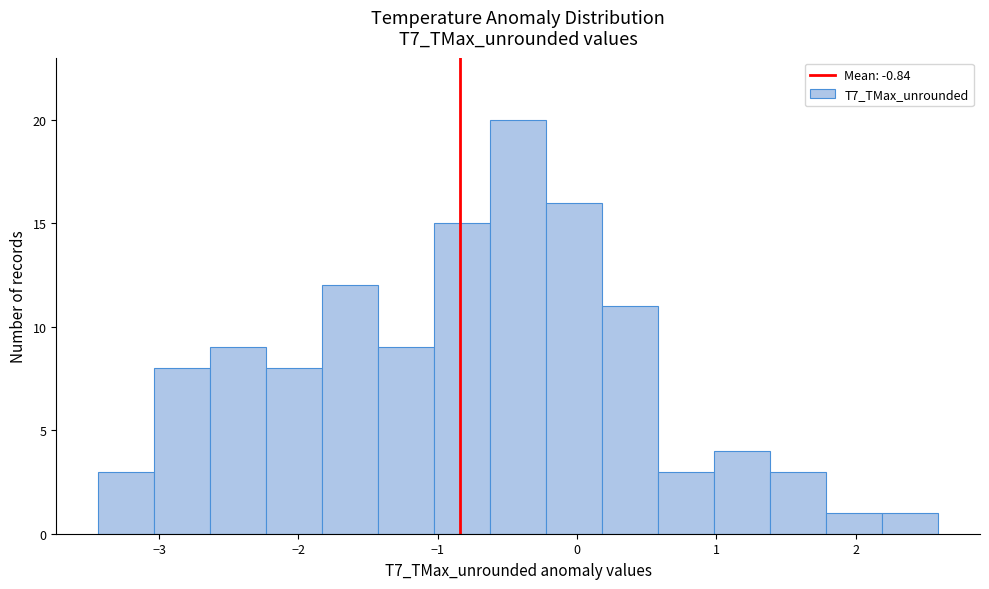

Reading left to right, transcribe this chart: for each bar, give the range it covers on the x-axis and its height. Neither the bar edges nor the heights are printed on the chart, so give them approximately, as read against the axes.

-3.4 to -3.0: 3
-3.0 to -2.6: 8
-2.6 to -2.2: 9
-2.2 to -1.8: 8
-1.8 to -1.4: 12
-1.4 to -1.0: 9
-1.0 to -0.6: 15
-0.6 to -0.2: 20
-0.2 to 0.2: 16
0.2 to 0.6: 11
0.6 to 1.0: 3
1.0 to 1.4: 4
1.4 to 1.8: 3
1.8 to 2.2: 1
2.2 to 2.6: 1